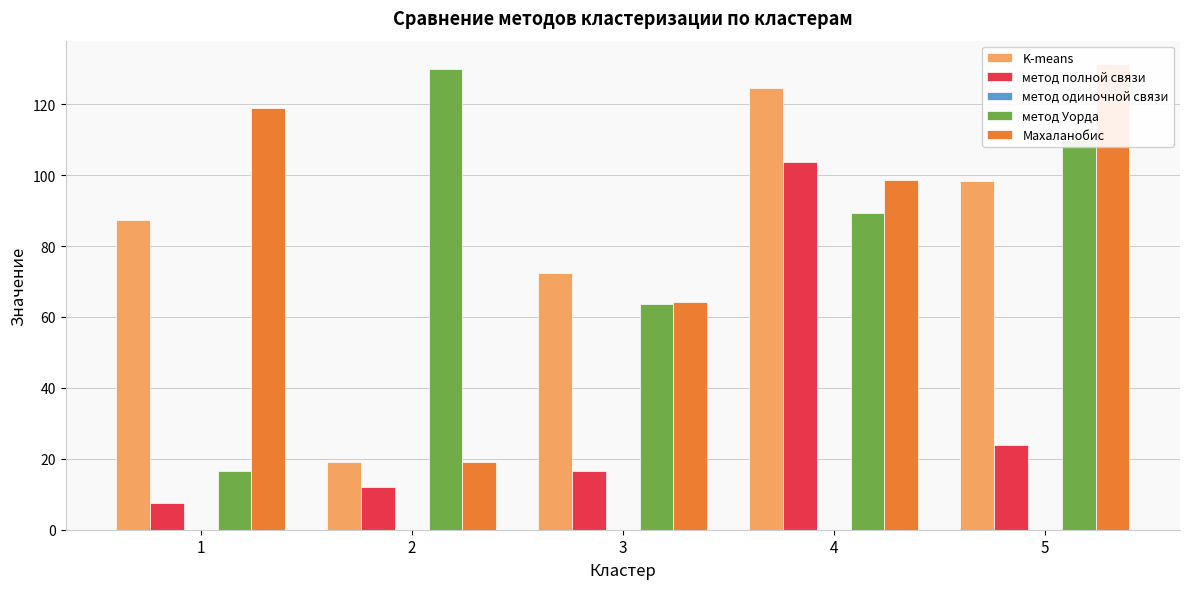

What is the value of the метод полной связи bar at the 4th from the left?

103.8